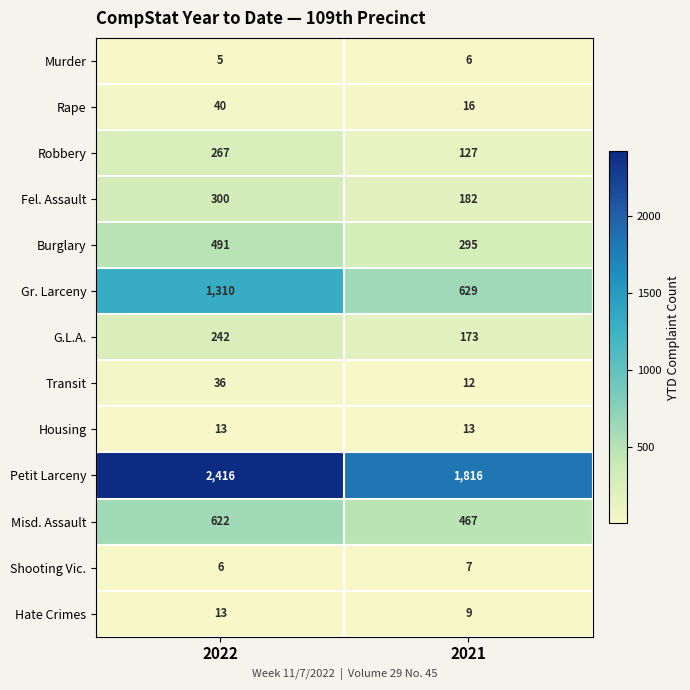

List the labels in order of Misd. Assault value, smallest first.

2021, 2022